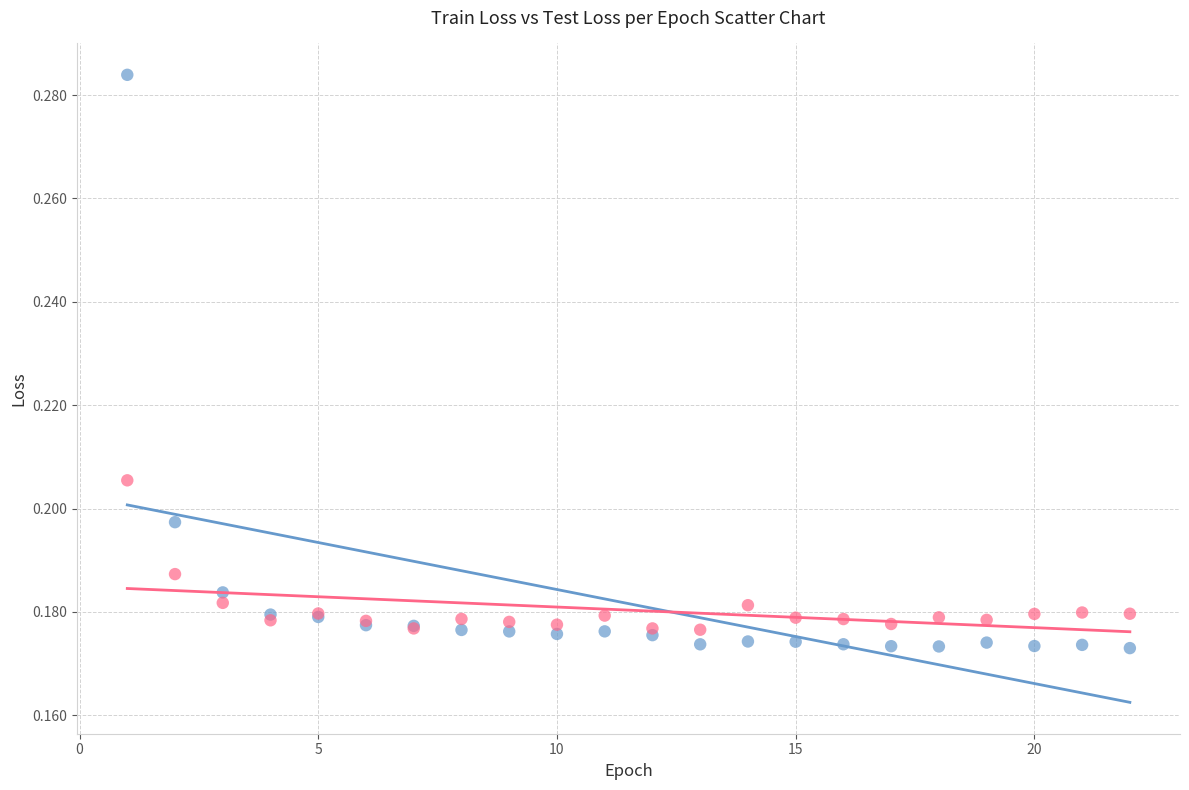

What is the X range (max minus min) for the scatter plot?

21.0